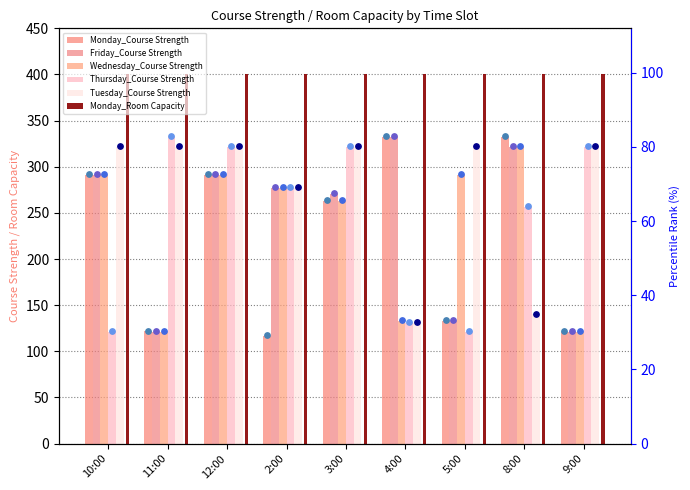

What is the total value across all series at 11:00?

1017